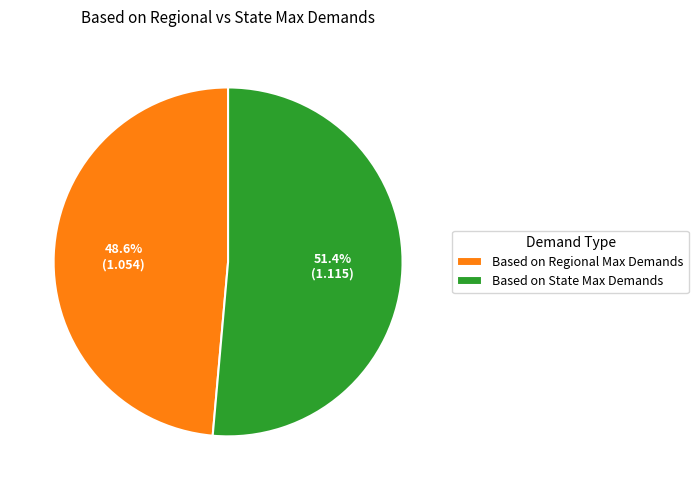

To the nearest percent, what is the combined percentage of Based on Regional Max Demands and Based on State Max Demands?

100%